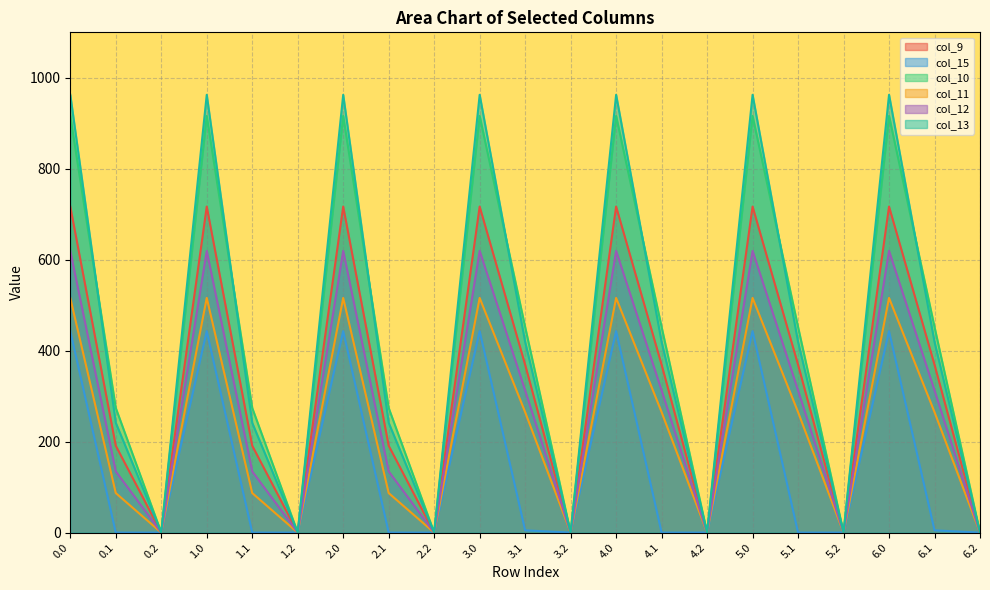

What is the difference between the highest and lowest values at 2.1?

274.1